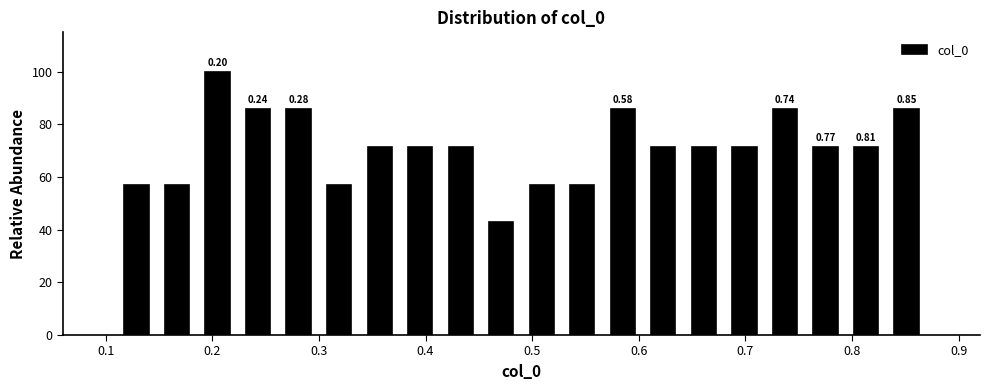

Around what value on the x-axis is the tallest bar? Give the approximate position of its centre, as read against the axis.

0.21